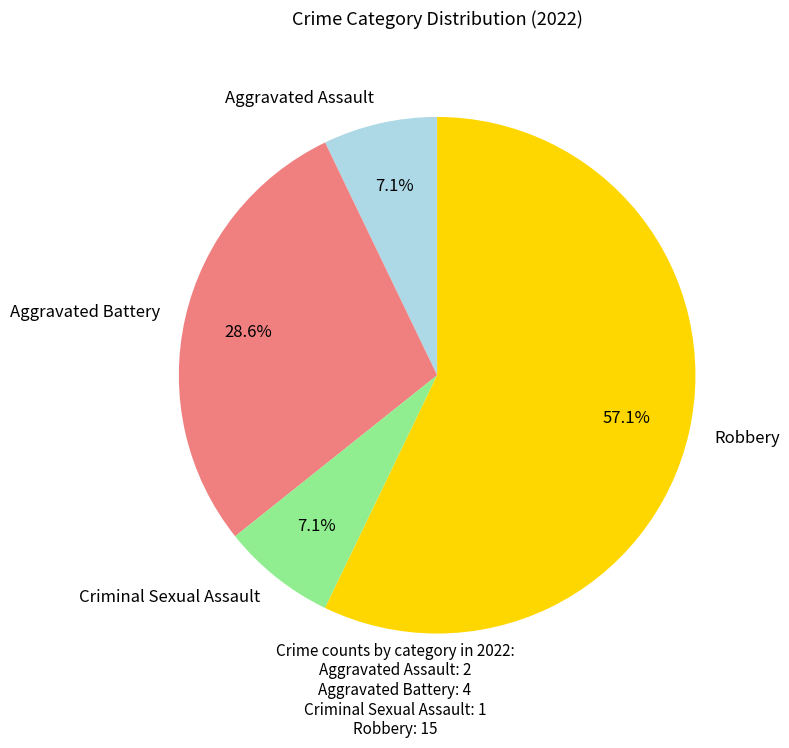

Which has a higher value, Aggravated Assault or Aggravated Battery?

Aggravated Battery